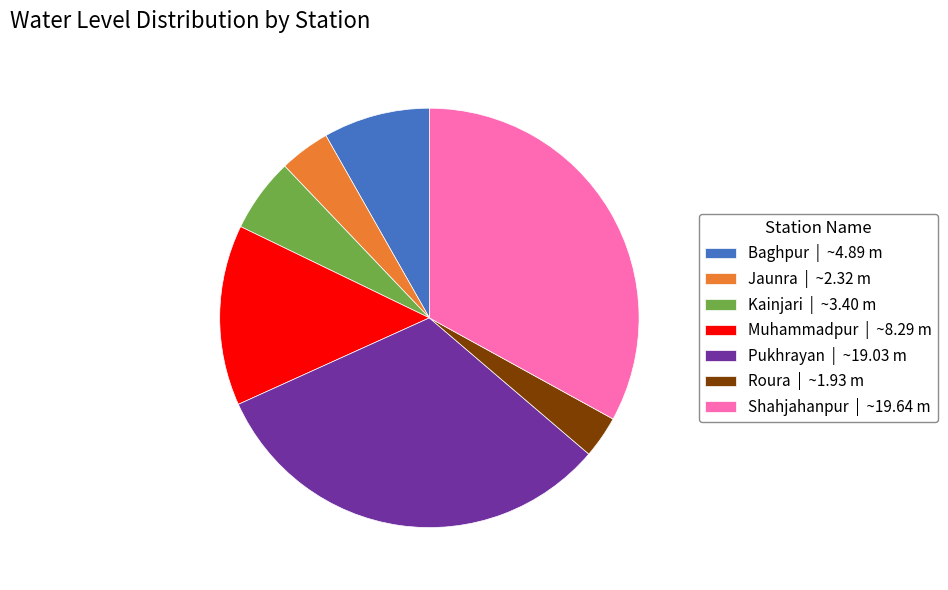

Count the number of slices in the pie.

7